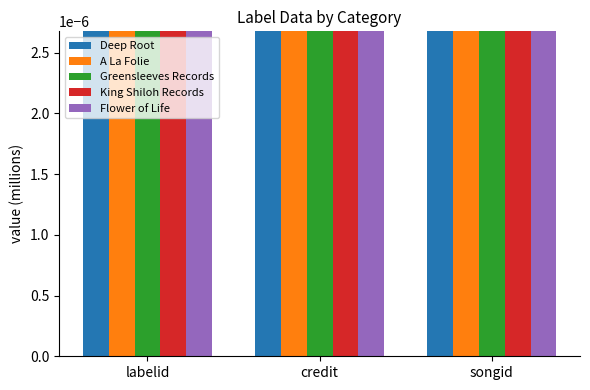

Rank the series by their maximum value, from highest to lowest.

Flower of Life, King Shiloh Records, Greensleeves Records, Deep Root, A La Folie